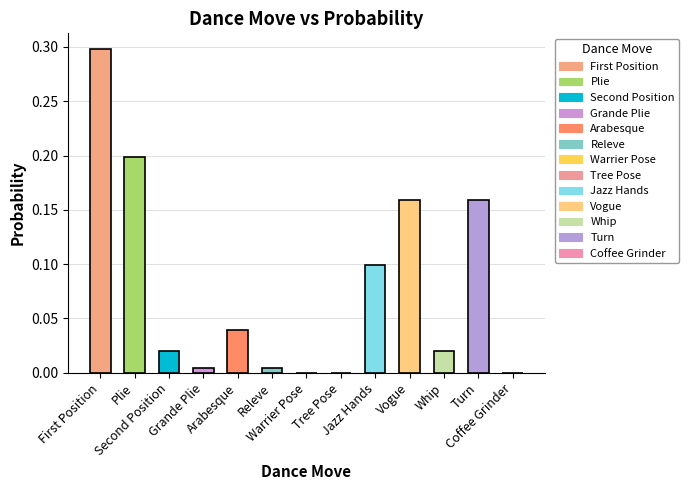

What is the sum of all values?

1.0